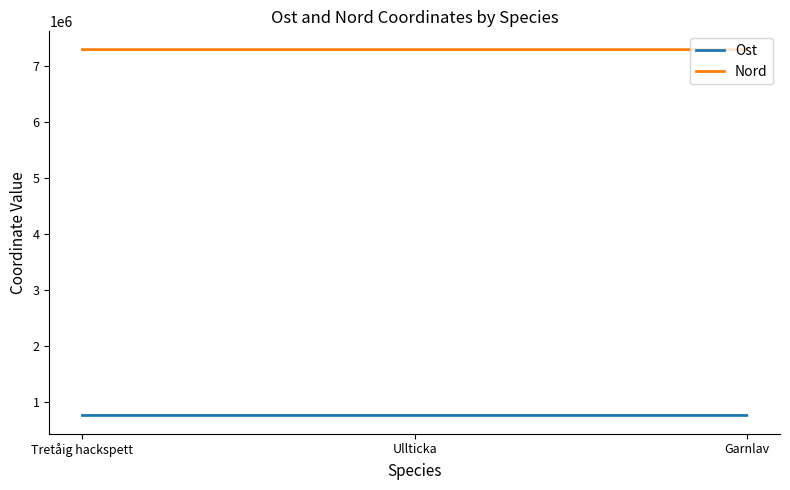

True or false: Nord has a value of 2782814.6 at Ullticka.

False